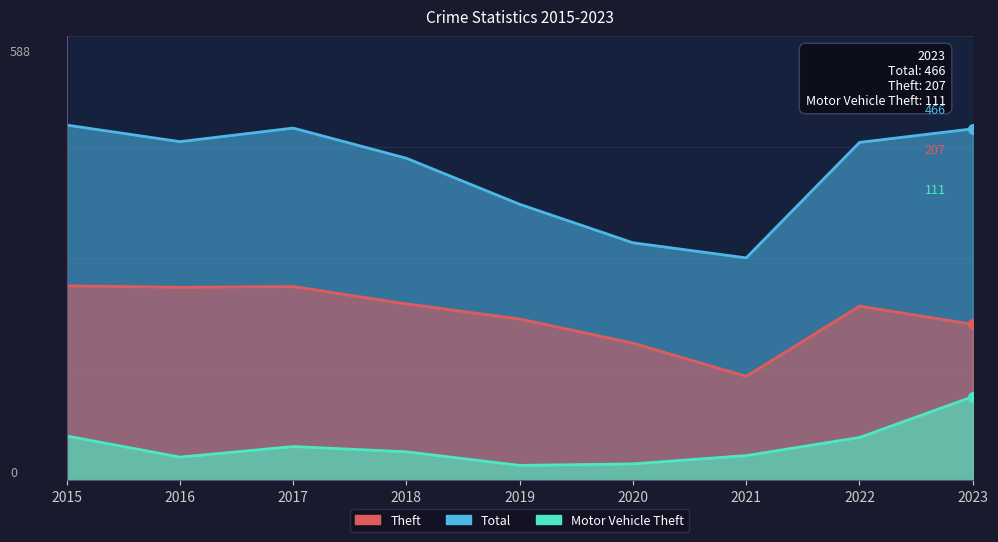

What are all the series names shown in the legend?

Theft, Total, Motor Vehicle Theft